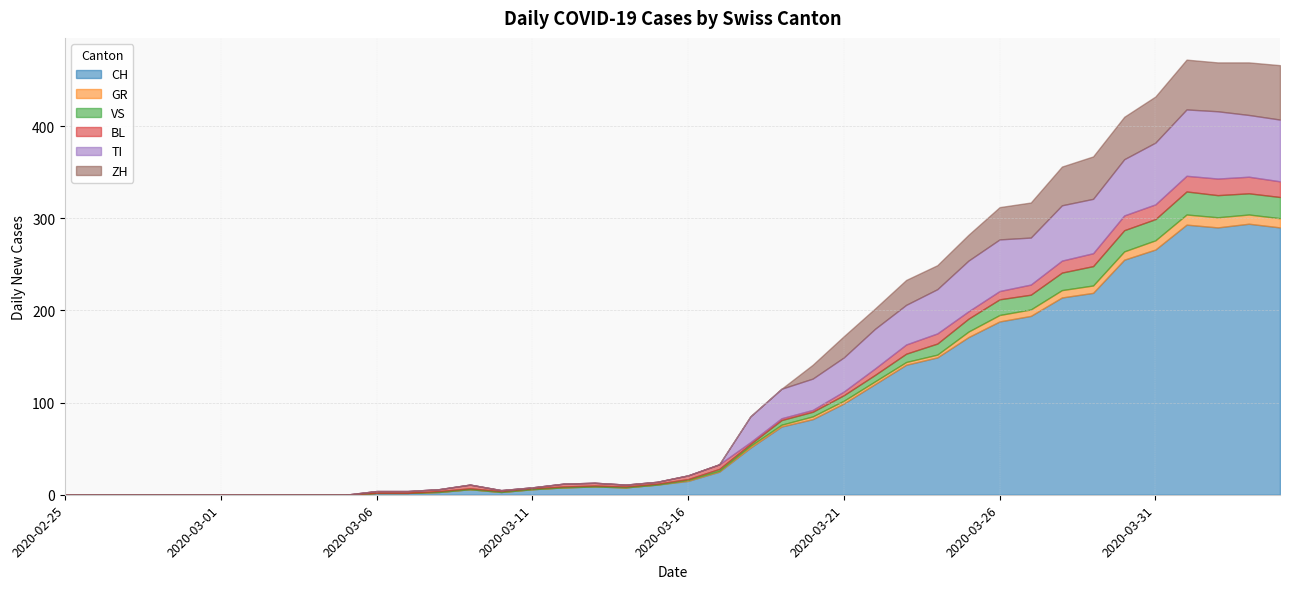

How many interior local valleys does the ZH series have?

3